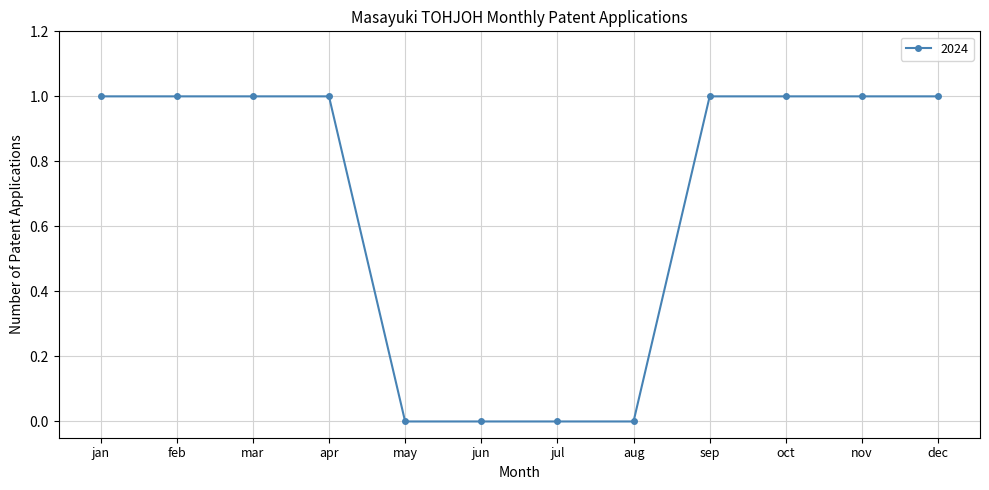

Is it true that the value at jun is -1?

False